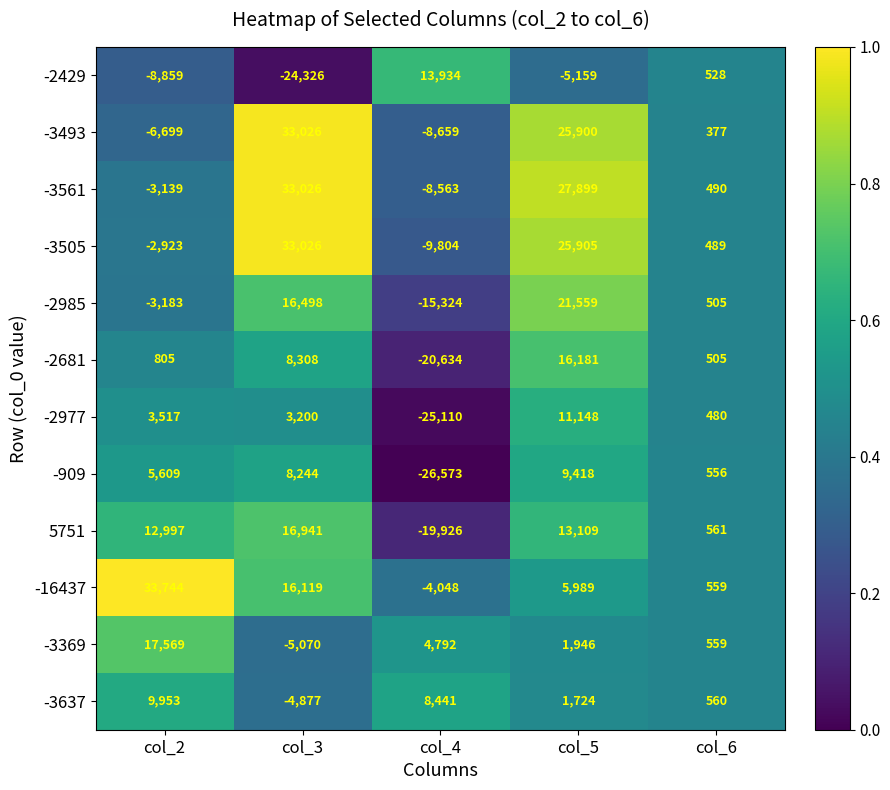

Which series has the largest range (max minus min)?

-3505